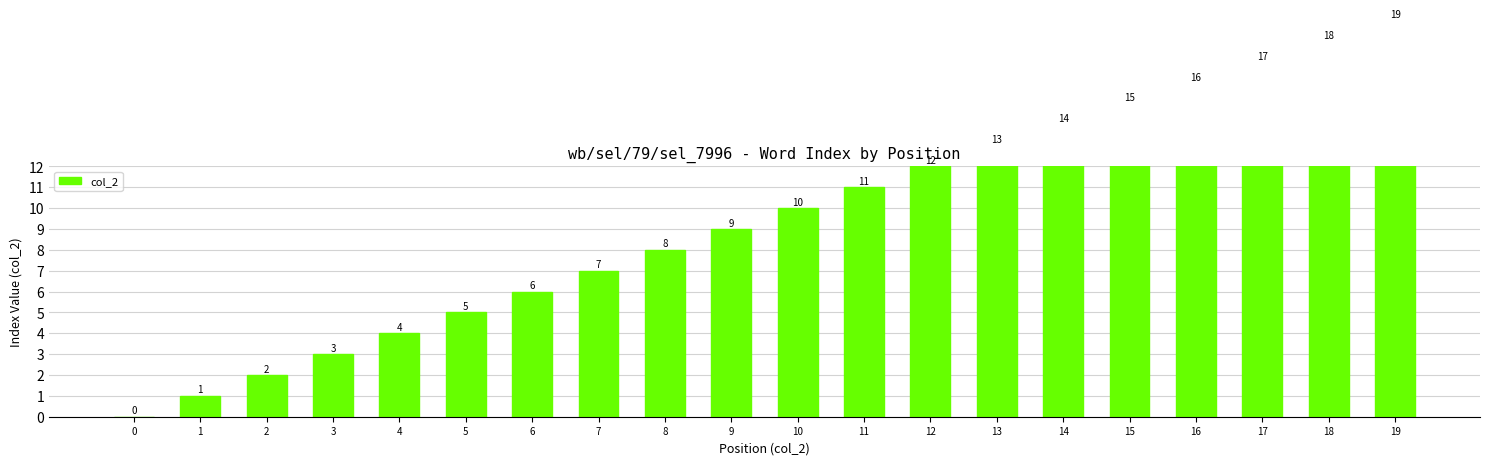

How many distinct data groups are displayed?

1